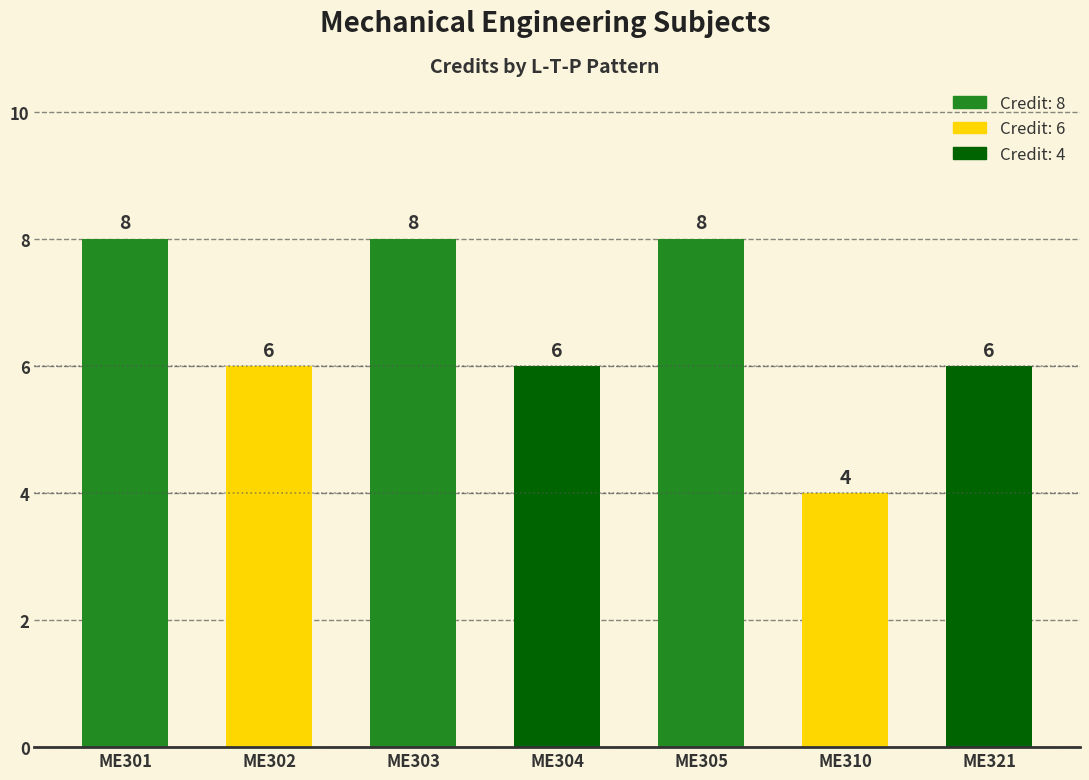

Are the bars horizontal?

No